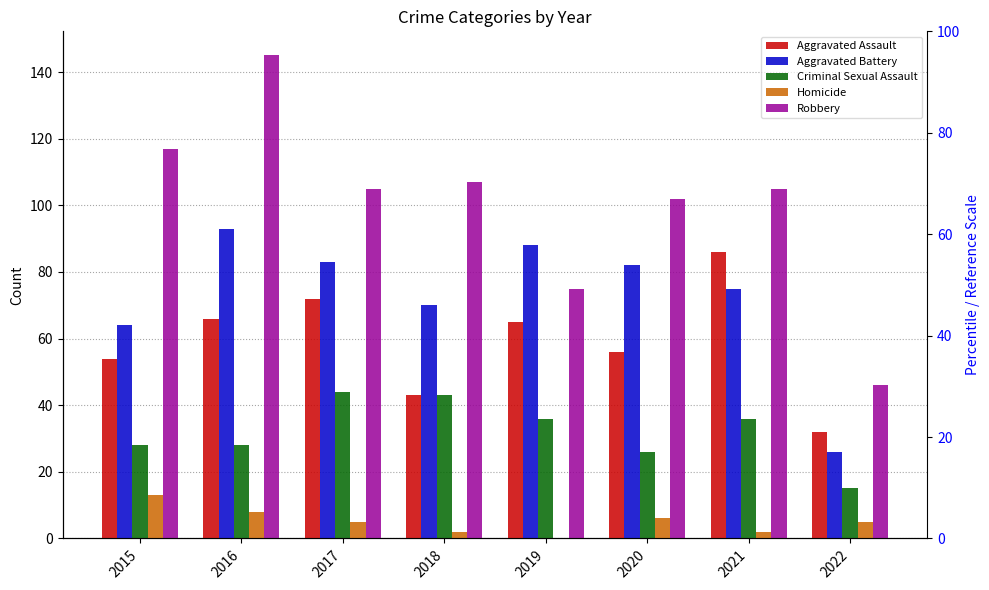

Read the Robbery value at 2018, to the nearest 10.

110